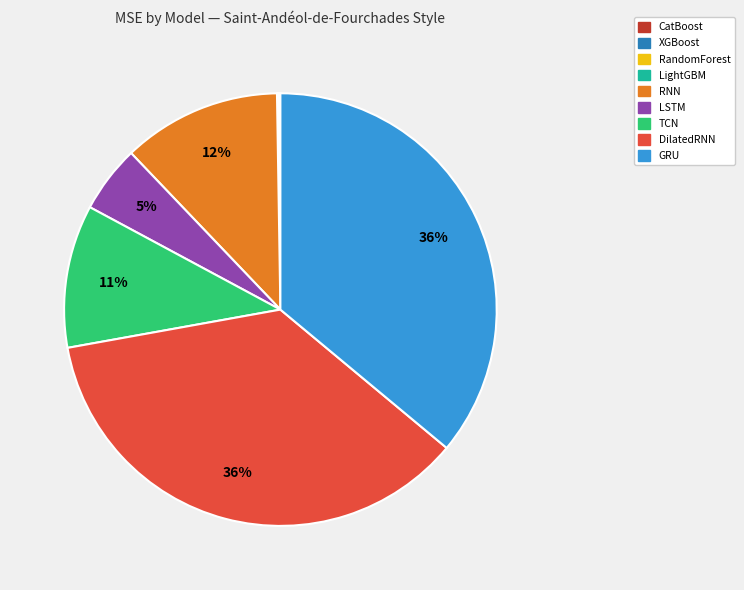

To the nearest percent, what percentage of the pie is RNN?

12%